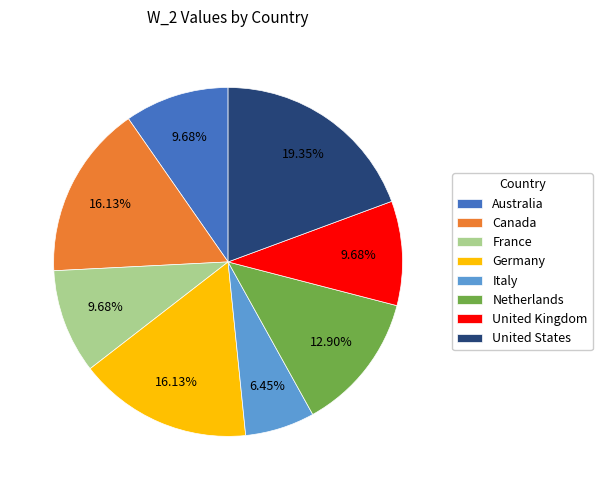

The Australia slice represents 1% of the pie. True or false?

False